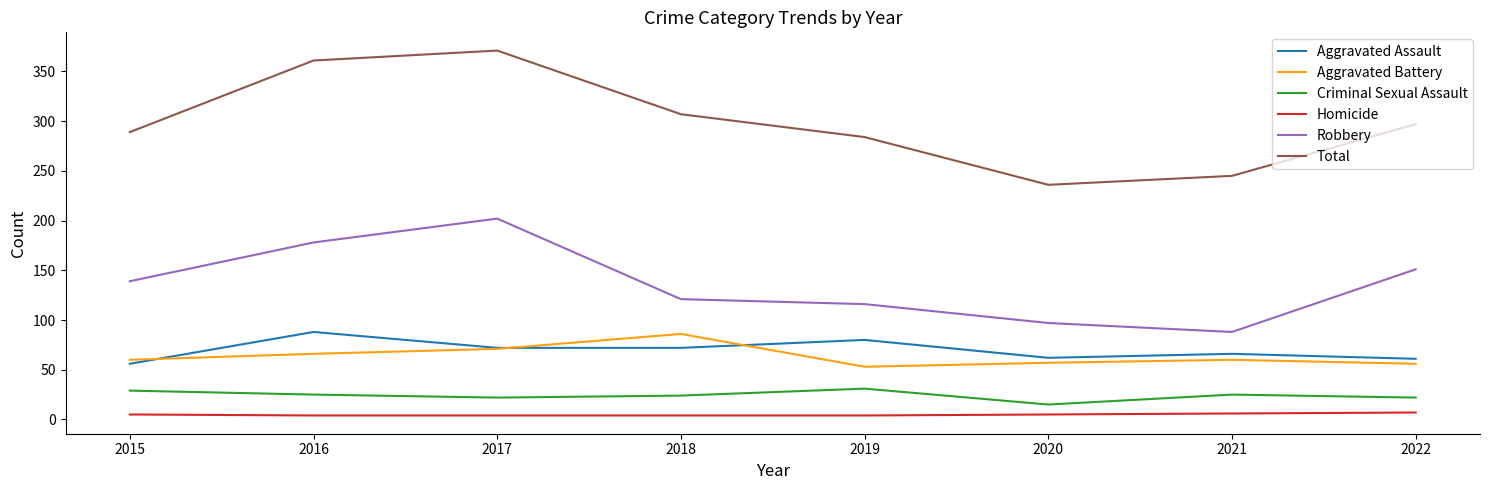

Is it true that Robbery equals 88 at 2021?

True